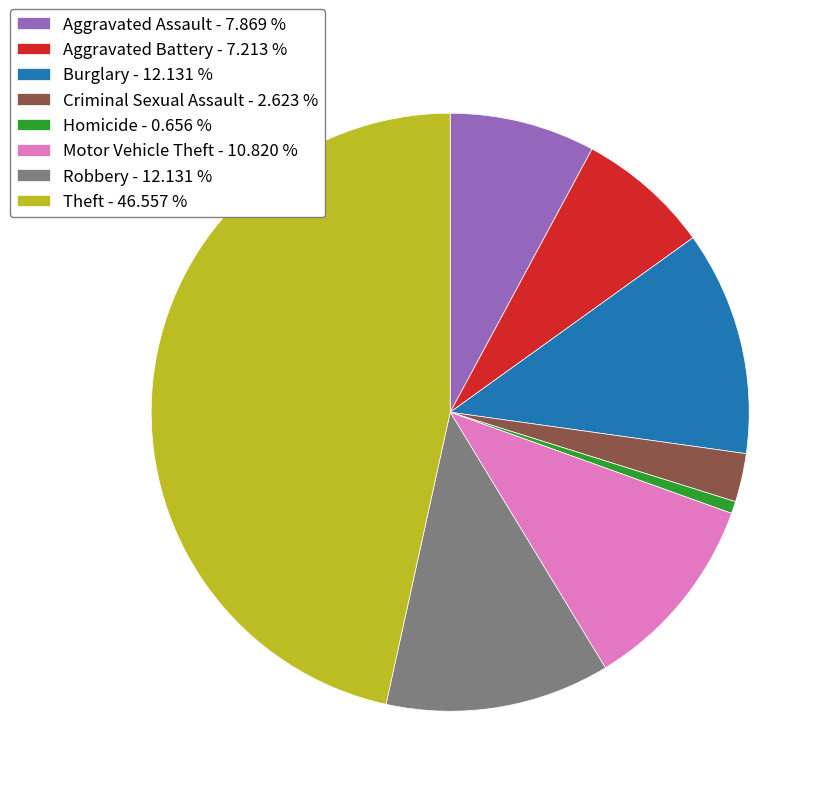

Approximately how many times larger is the value at Motor Vehicle Theft - 10.820 % compared to Burglary - 12.131 %?

0.9